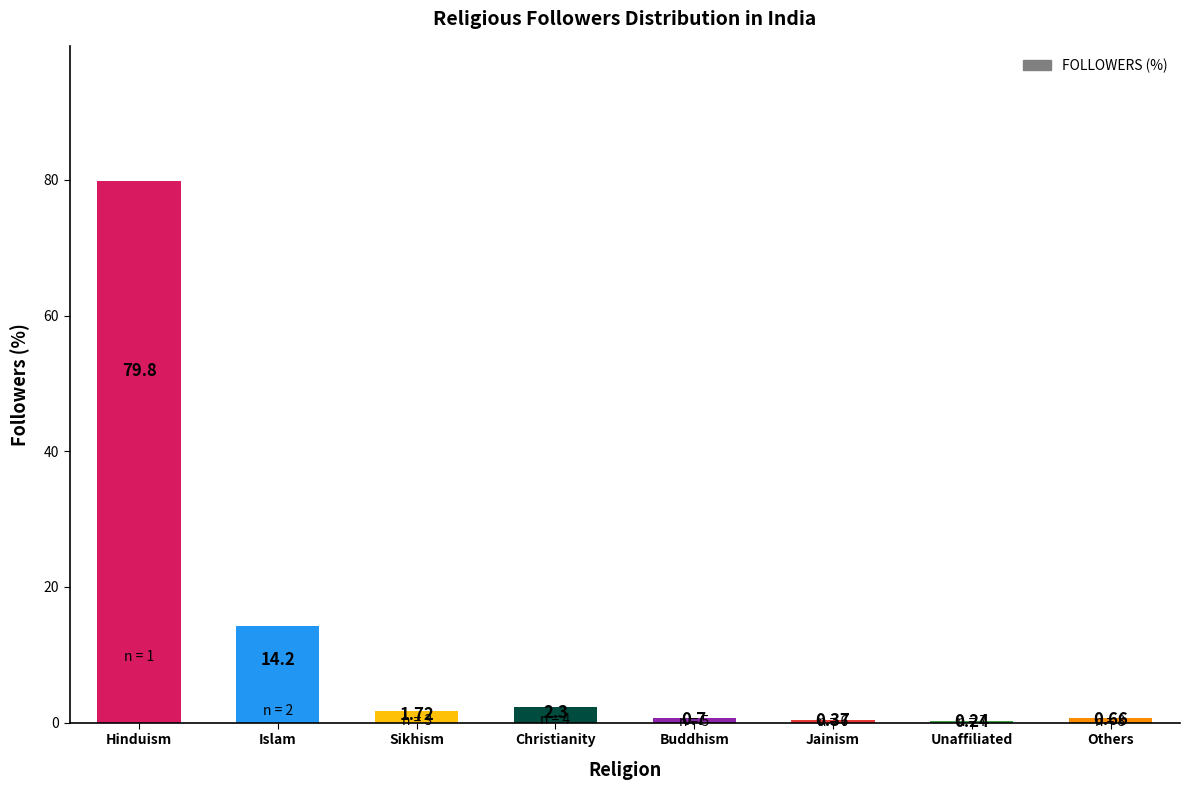

What is the maximum value shown in the chart?

79.8